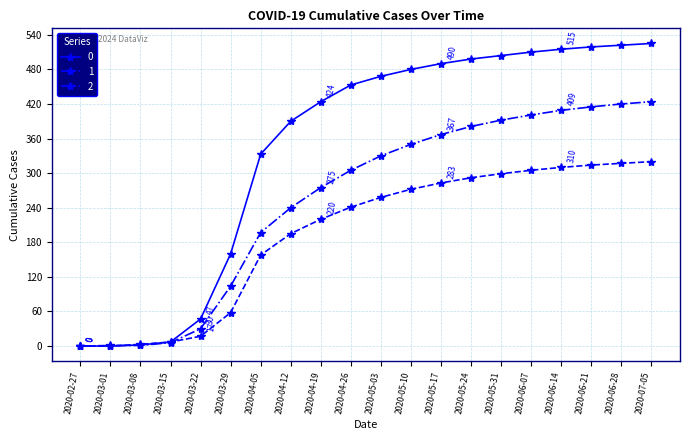

What is the label of the 1st point from the right?

2020-07-05